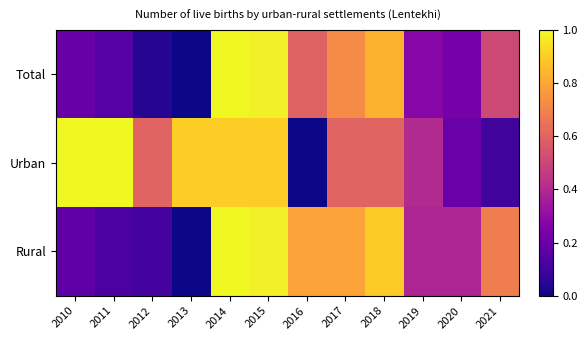

Which has a higher value, 2012 or 2013?

2012